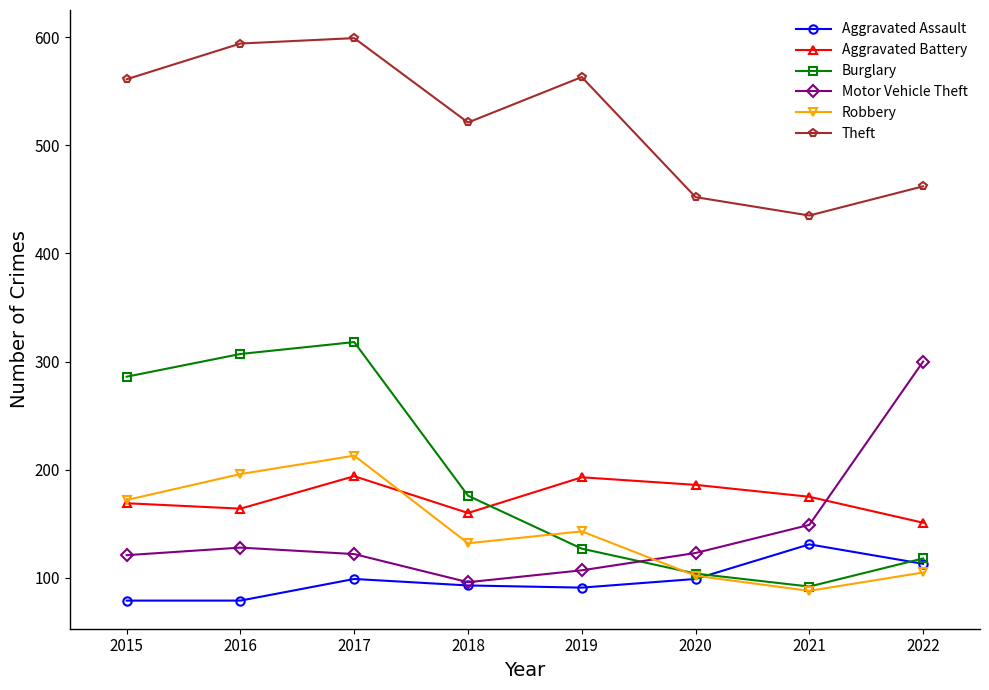

What is the highest value of the Aggravated Assault series?

131